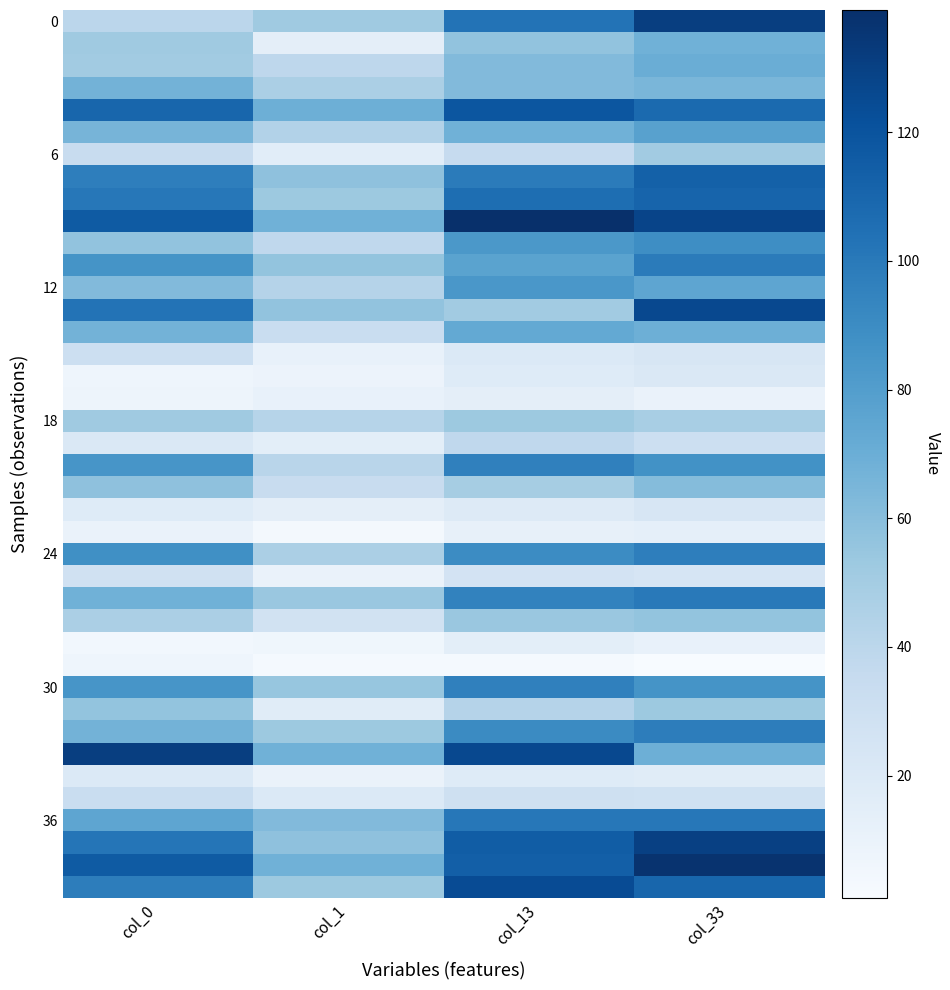

At which category is the sum across all series the highest?

col_33